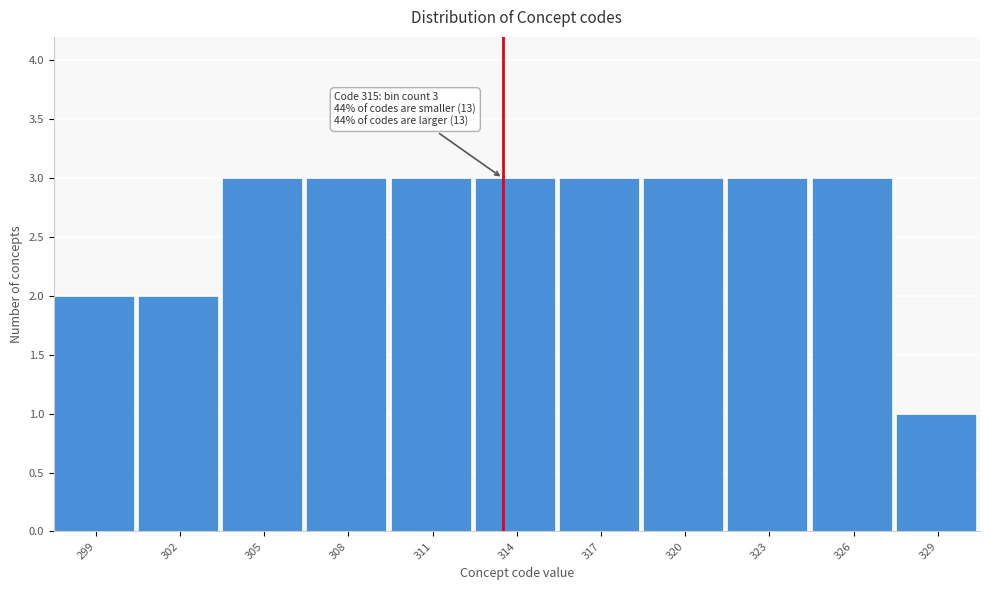

Reading right to left, extract all data points from this chart.

329=1	326=3	323=3	320=3	317=3	314=3	311=3	308=3	305=3	302=2	299=2